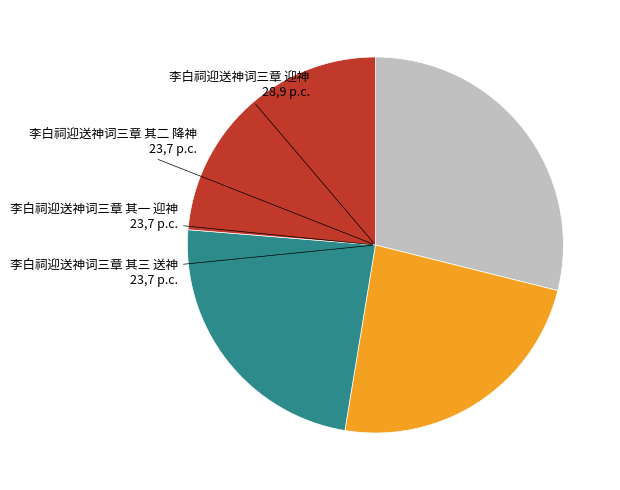

Is there a majority slice in this chart?

No